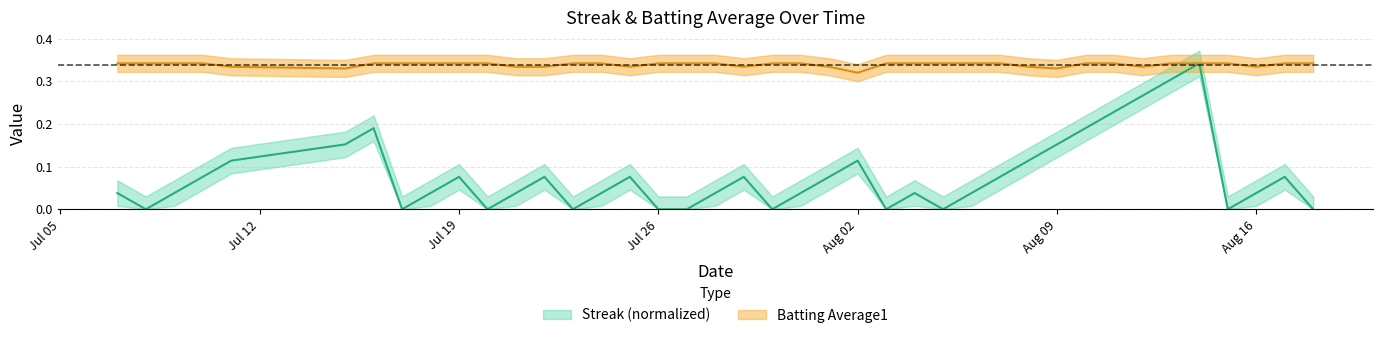

What is the total value across all series at Jul 26?

0.3